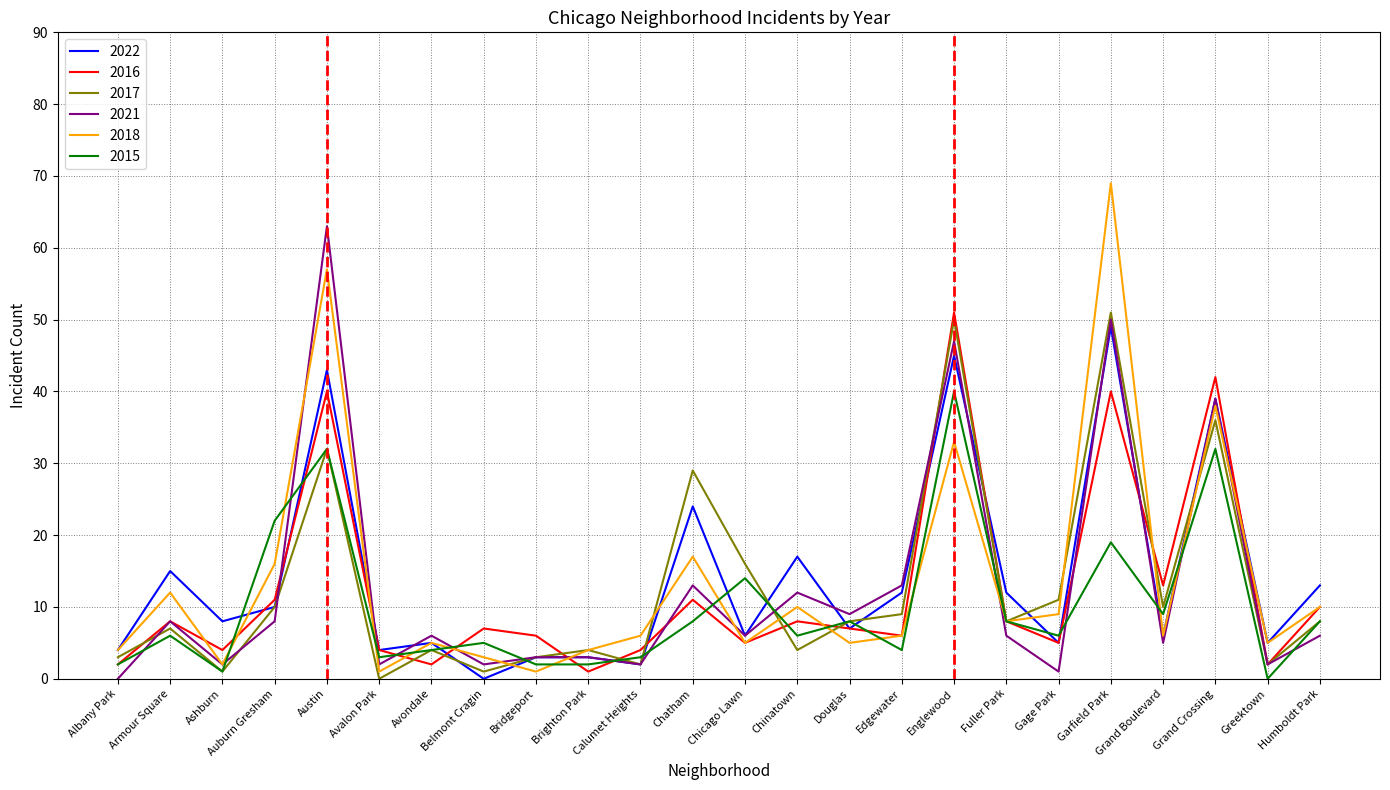

What is the sum of all 2017 values?

309